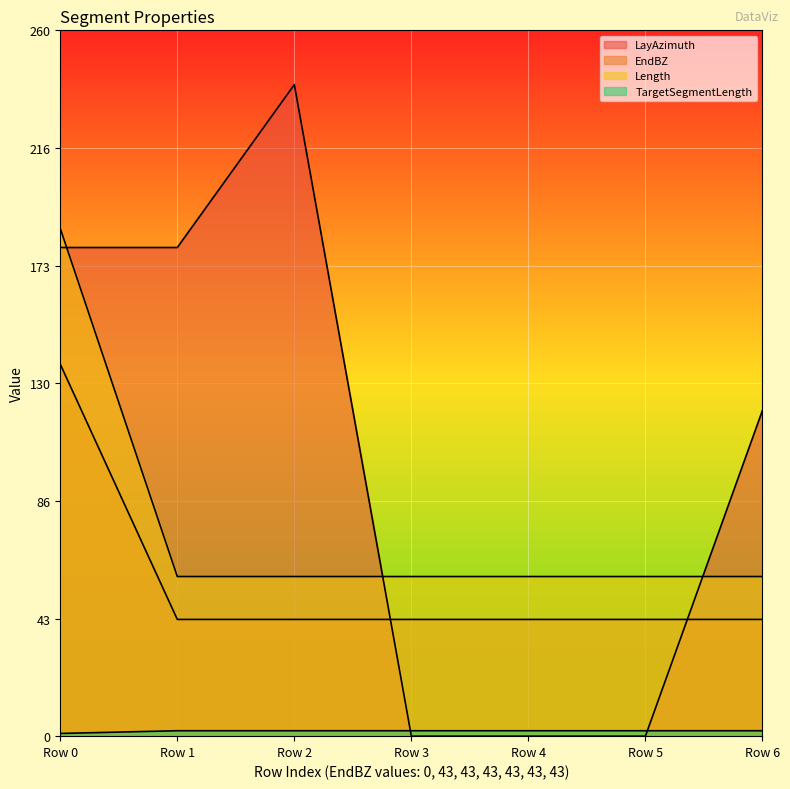

Which series has the widest spread of values?

LayAzimuth